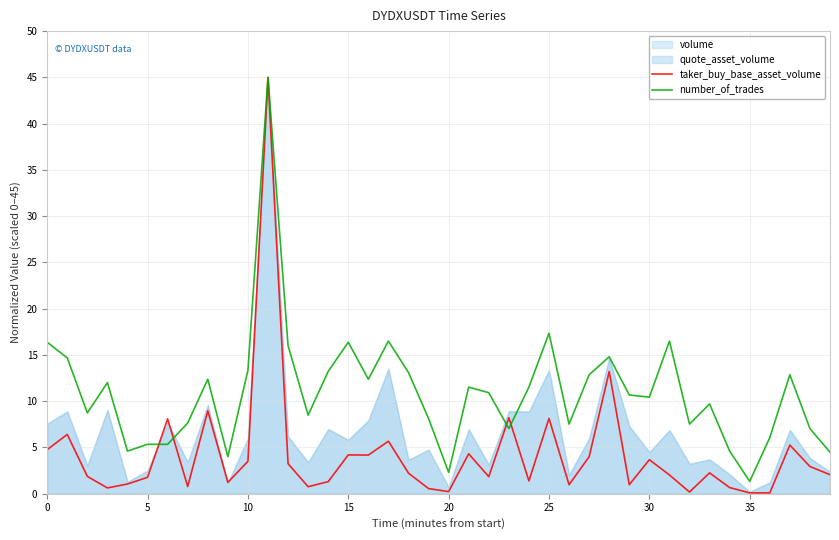

Which has a higher value, 15 or 23?

23